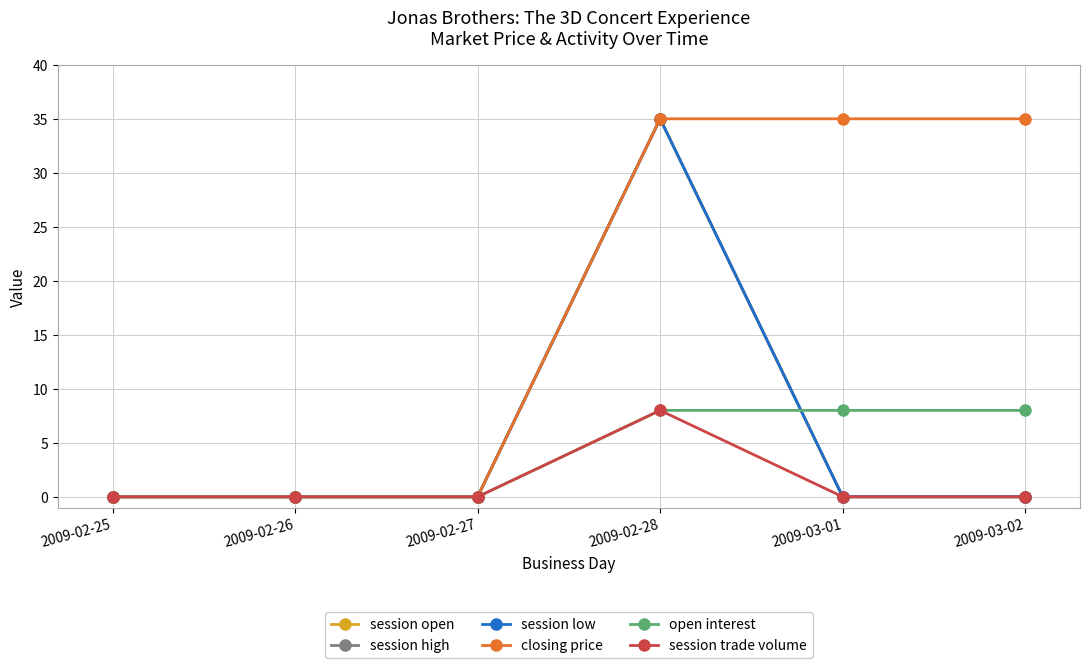

Rank the series by their maximum value, from highest to lowest.

session open, session high, session low, closing price, open interest, session trade volume